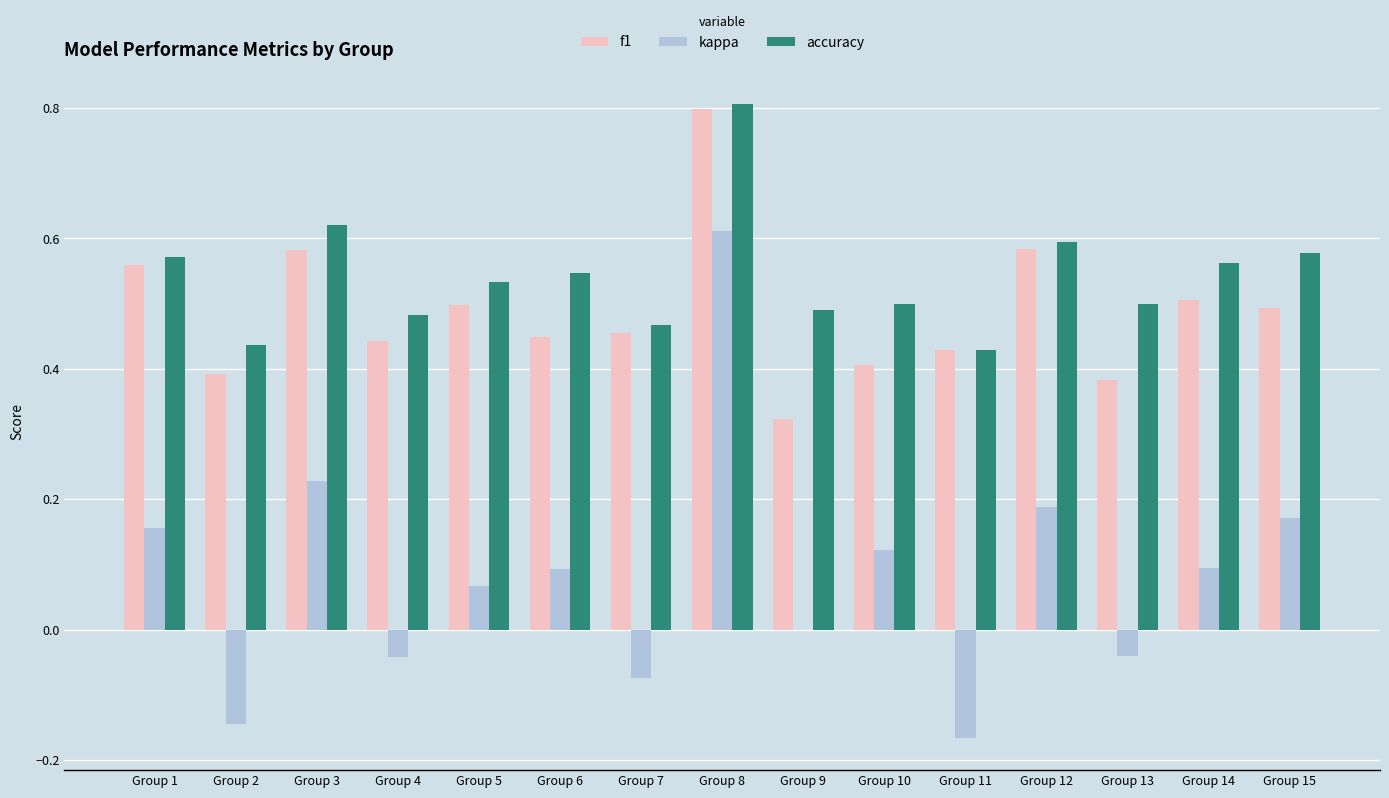

What is the sum of the accuracy values at Group 3 and Group 6?

1.2